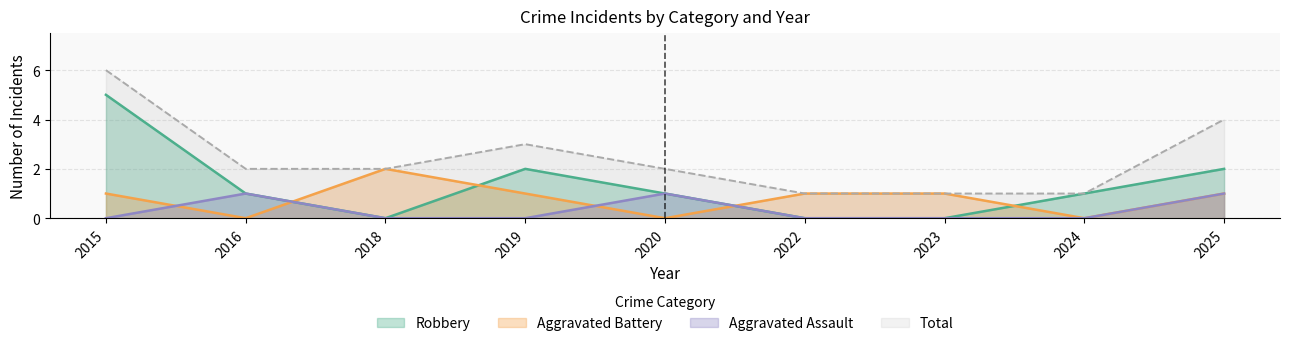

The value of Aggravated Assault at 2024 is 0. True or false?

True